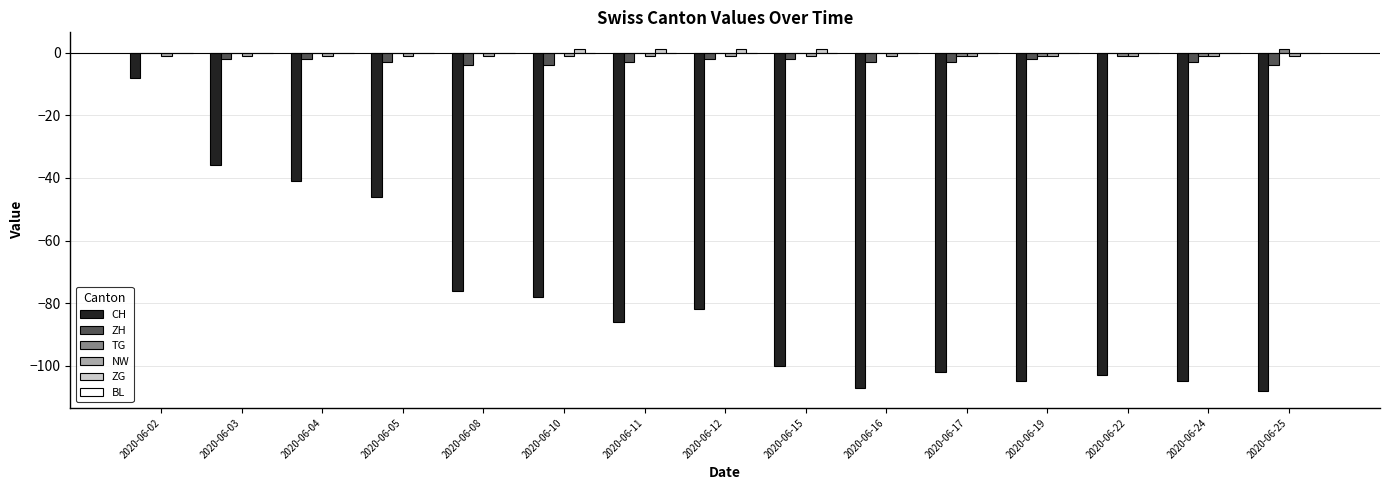

Read the ZH value at 2020-06-08.

-4